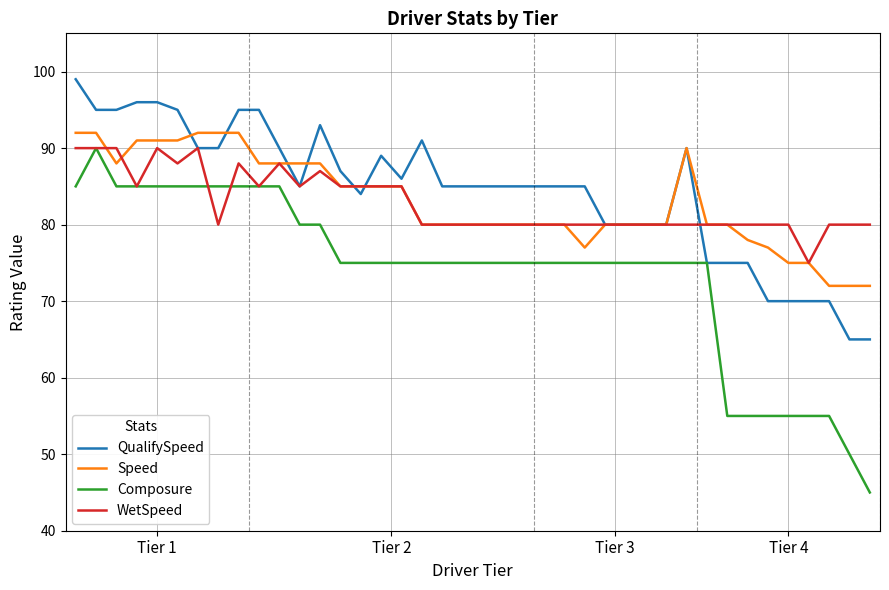

What is the minimum value for Speed?

72